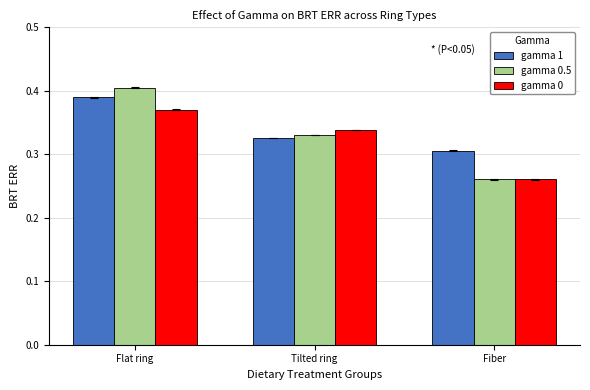

Count the number of data series in this chart.

3